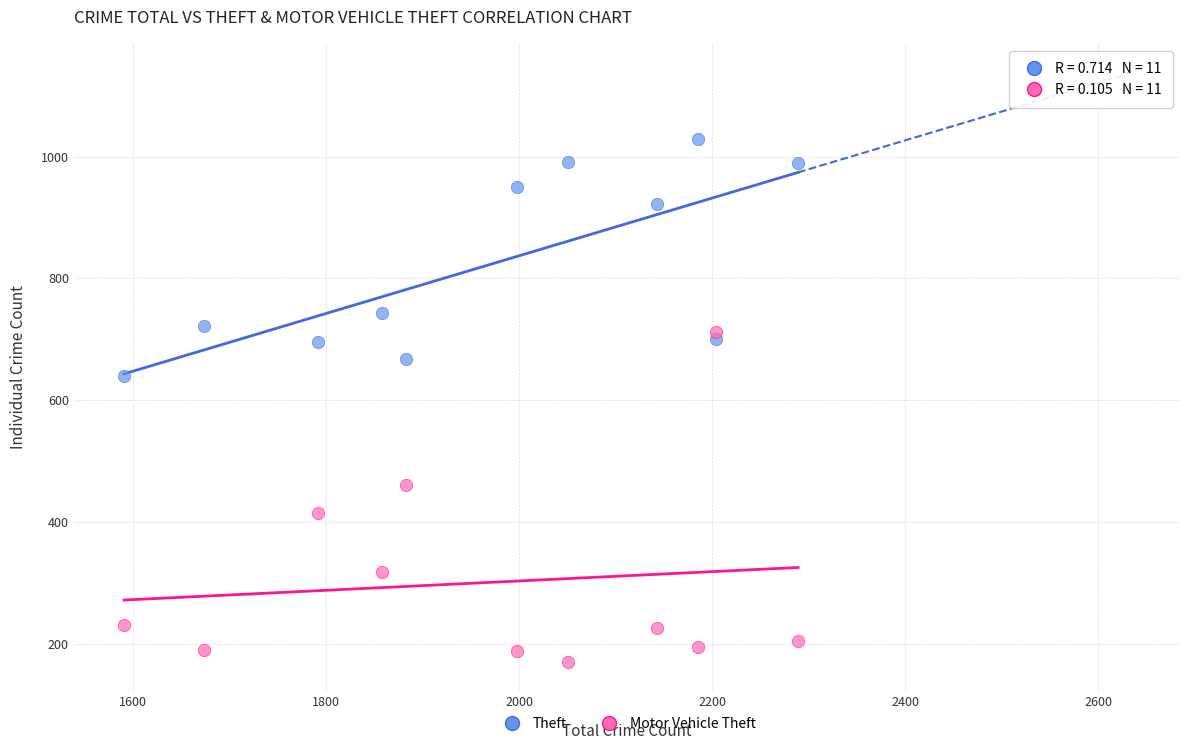

Which series reaches the maximum Y coordinate?

Theft